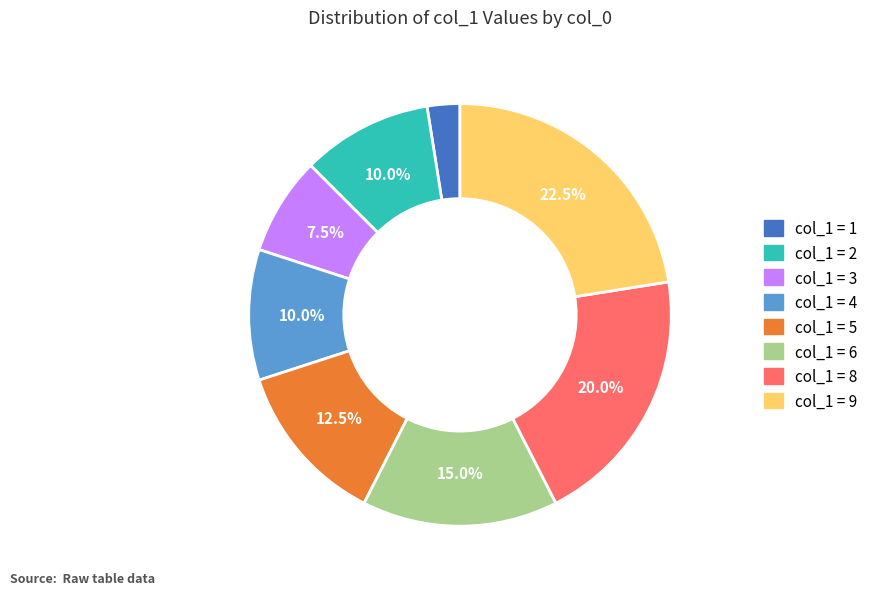

Is there a majority slice in this chart?

No